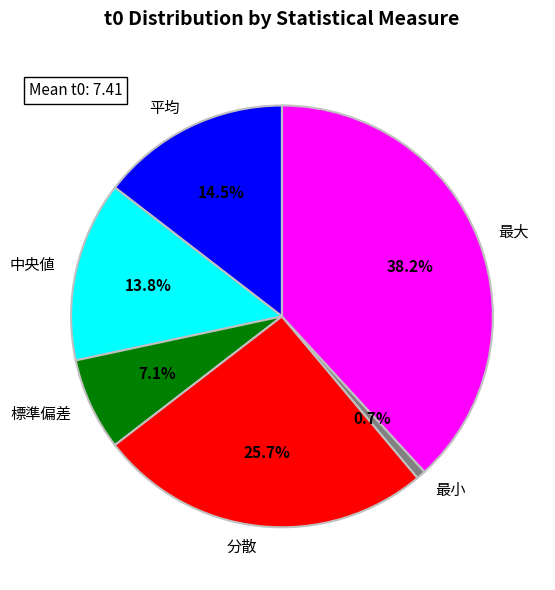

Which slice is the smallest?

最小